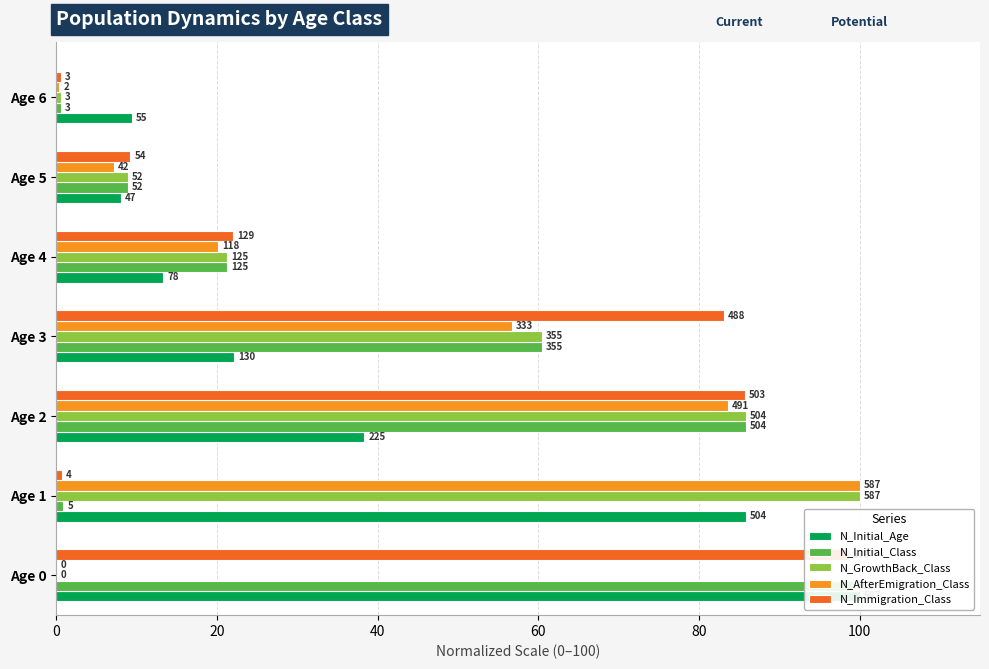

True or false: N_AfterEmigration_Class has a value of 27.0 at Age 4.

False